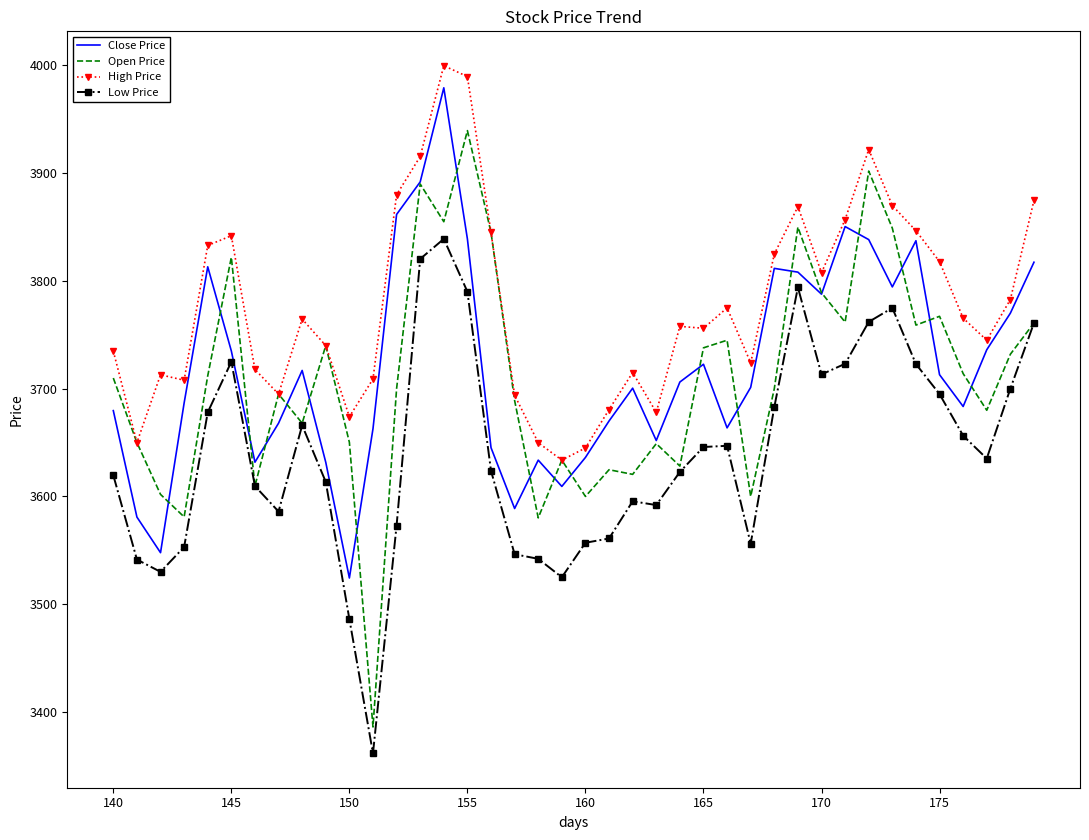

Which series has the widest spread of values?

Open Price